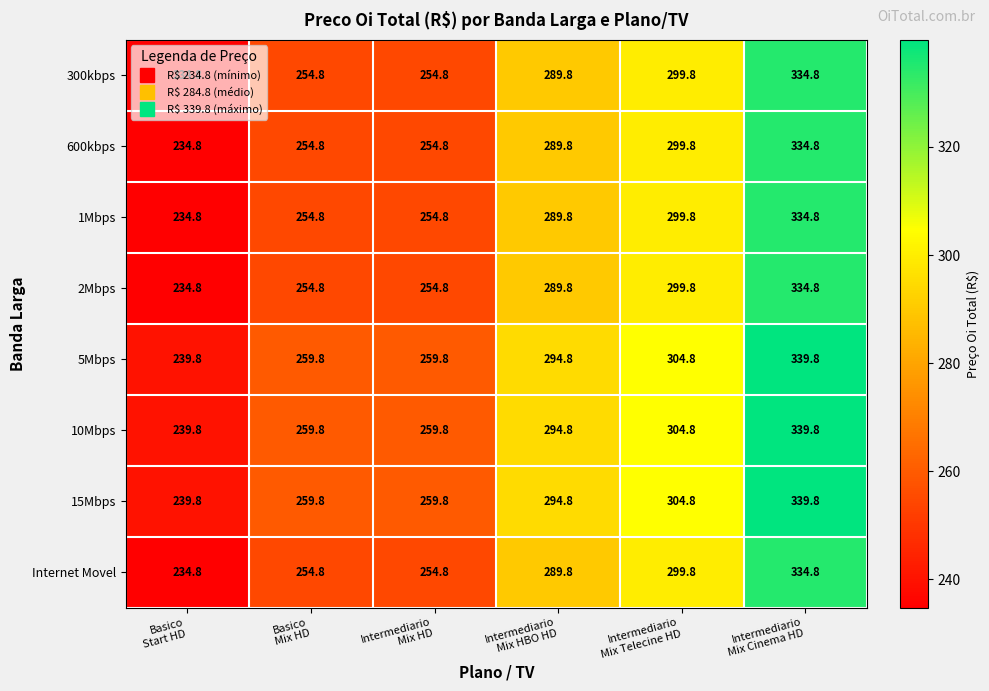

What is the sum of all Internet Movel values?

1668.8